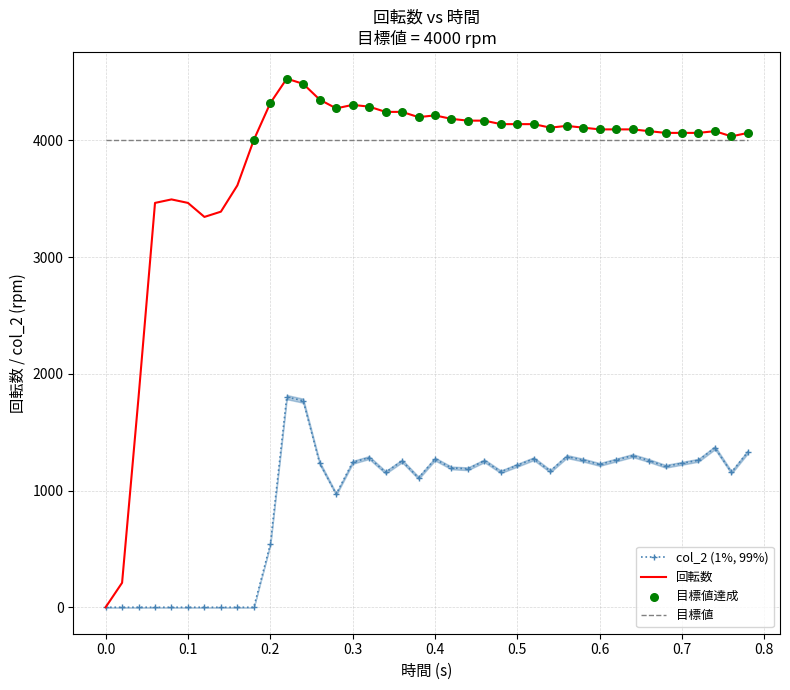

Which series has the widest spread of values?

回転数